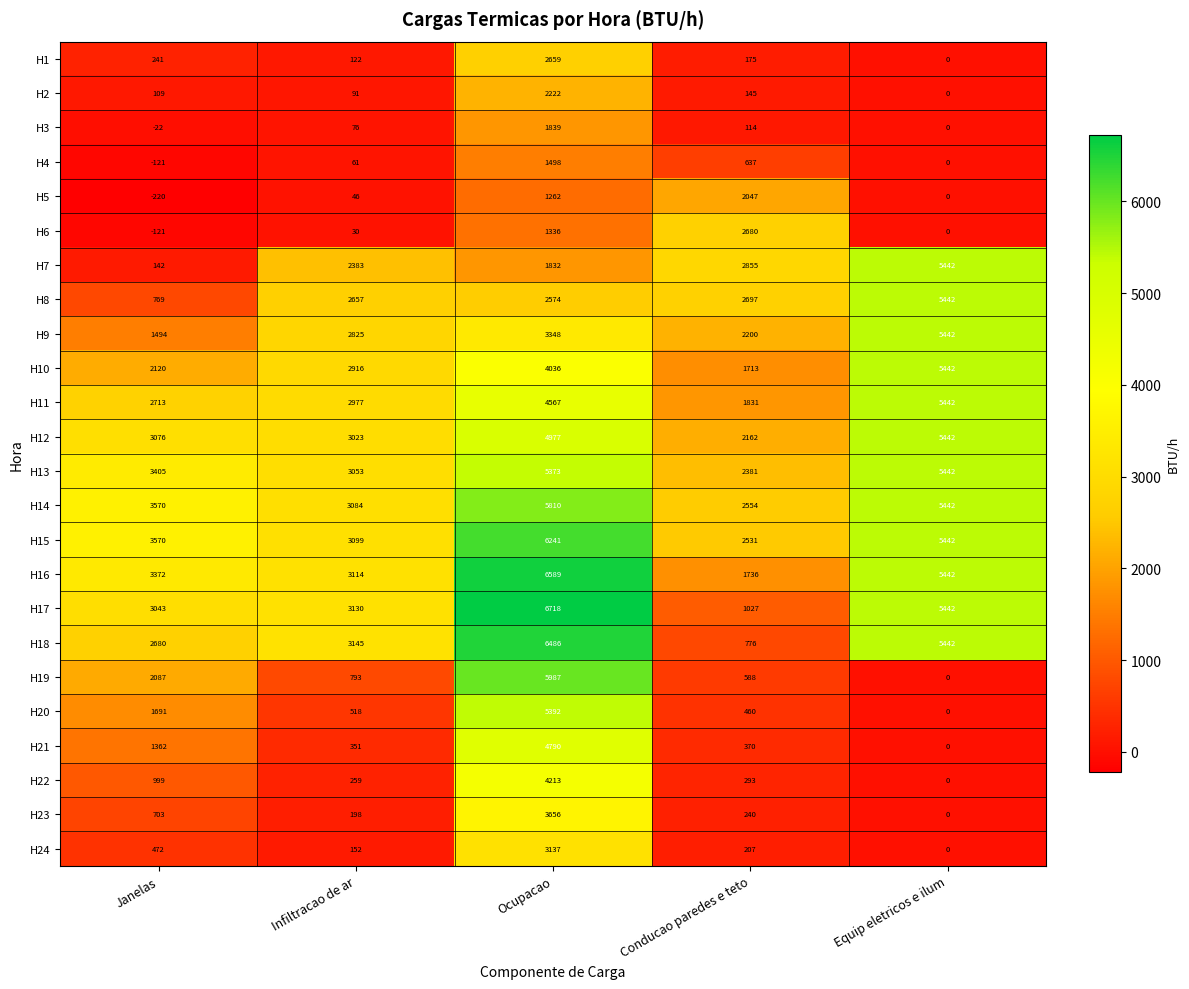

What is the average value of the H8 series?

2828